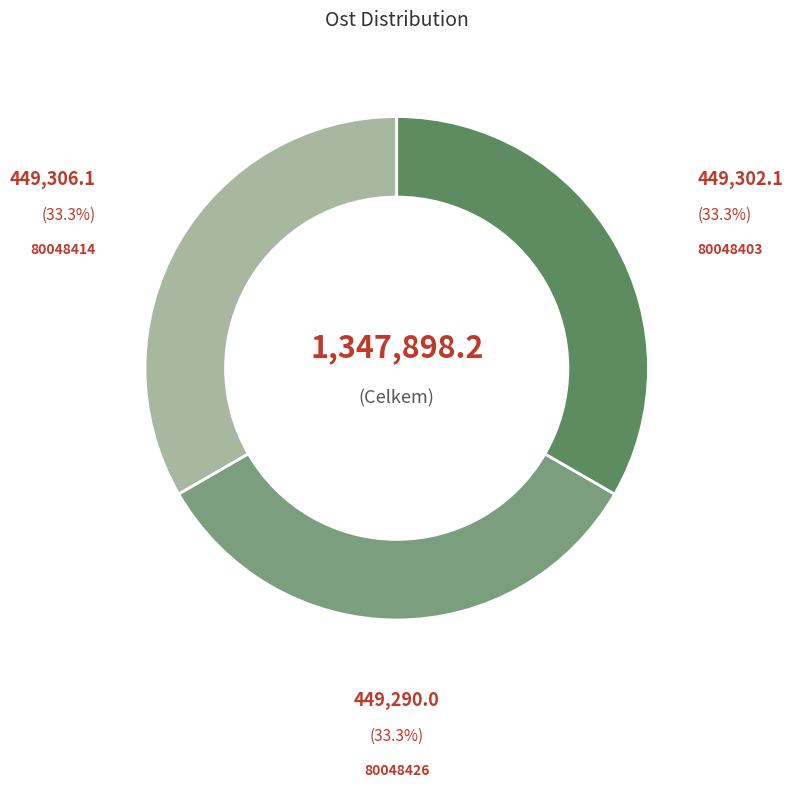

To the nearest percent, what is the average slice percentage?

33%